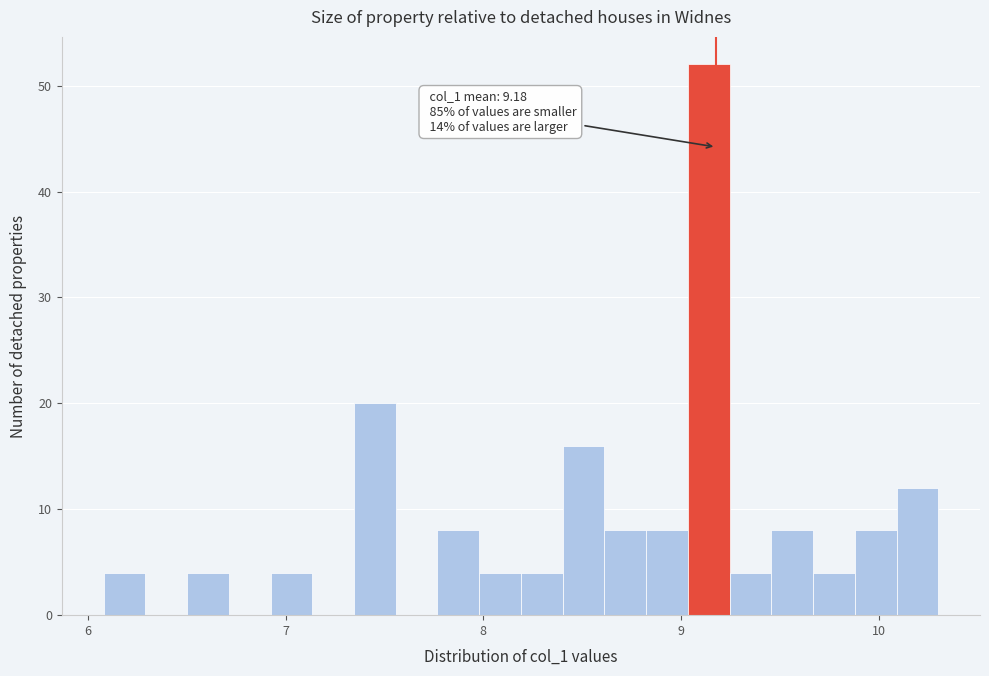

Around what value on the x-axis is the tallest bar? Give the approximate position of its centre, as read against the axis.

9.1